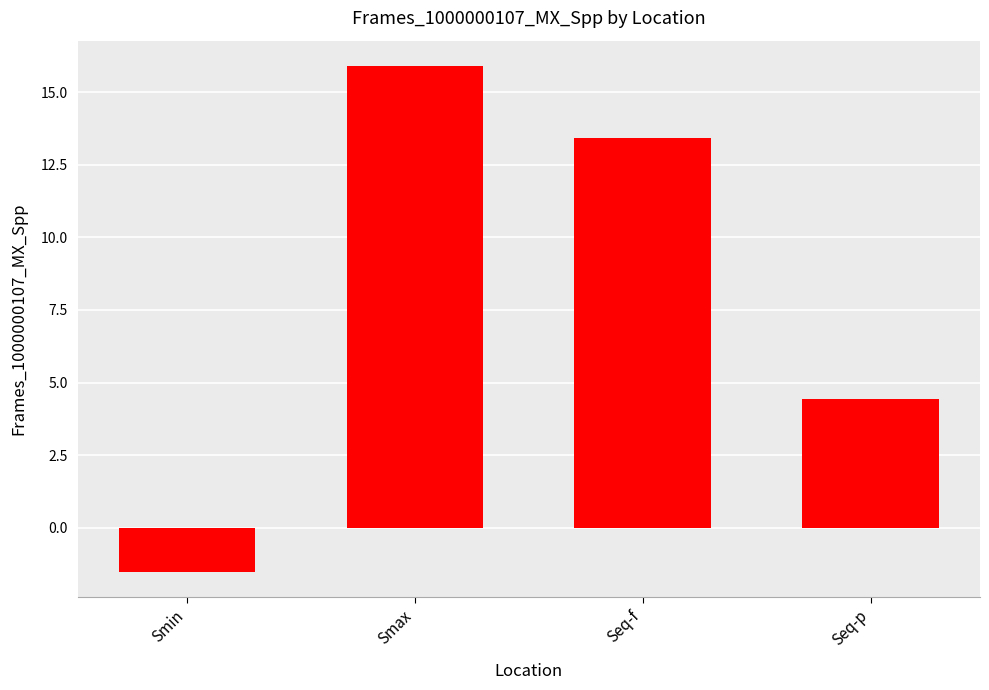

What is the label of the 4th bar from the left?

Seq-p